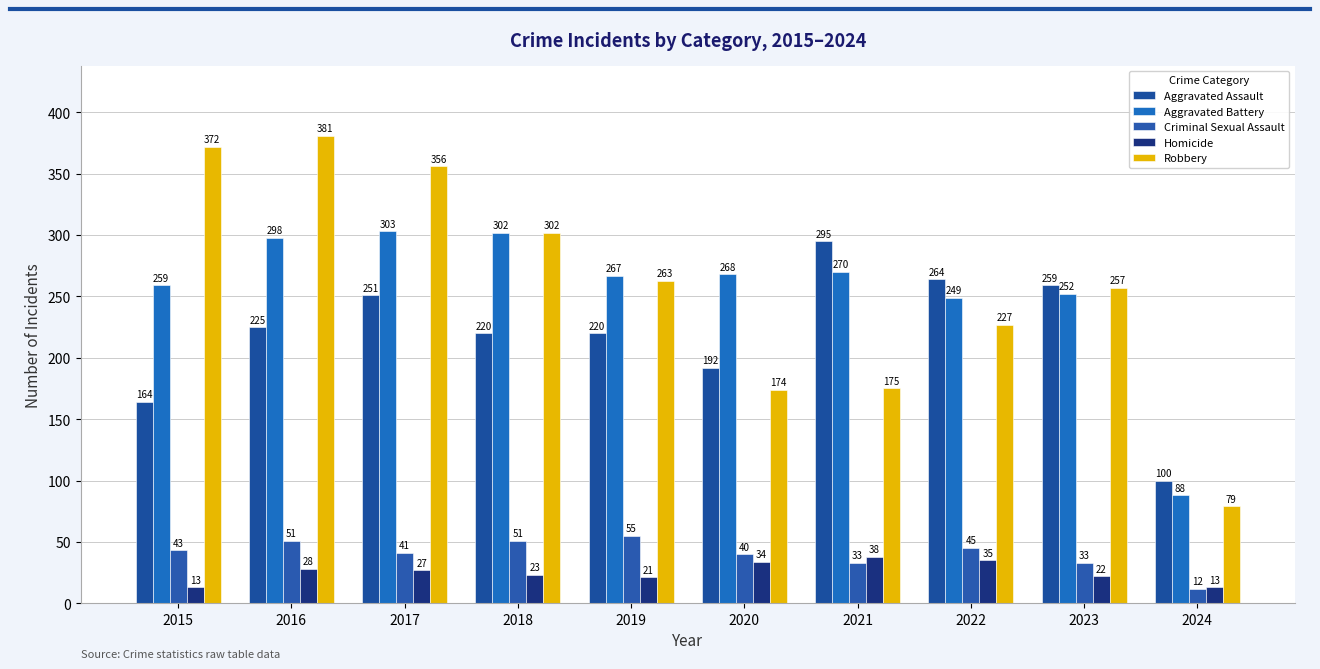

What is the average value of the Criminal Sexual Assault series?

40